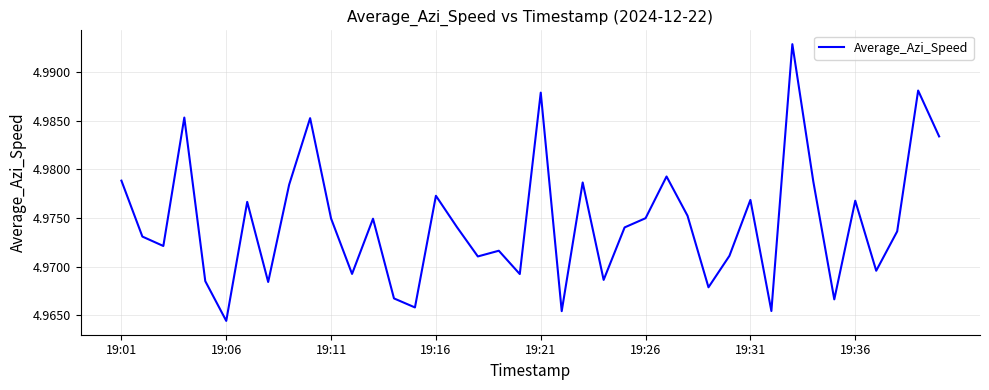

How many interior local valleys (lower than both neighbors) does the data have?

13